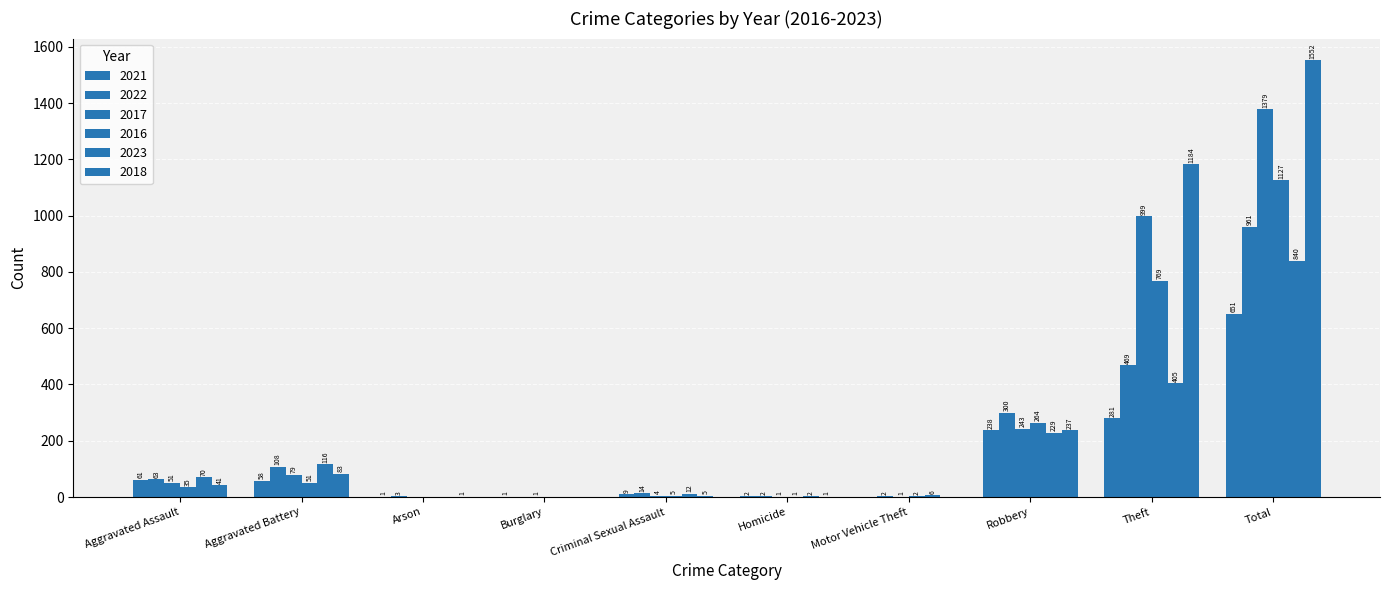

List the series in order of their peak value, lowest first.

2021, 2023, 2022, 2016, 2017, 2018